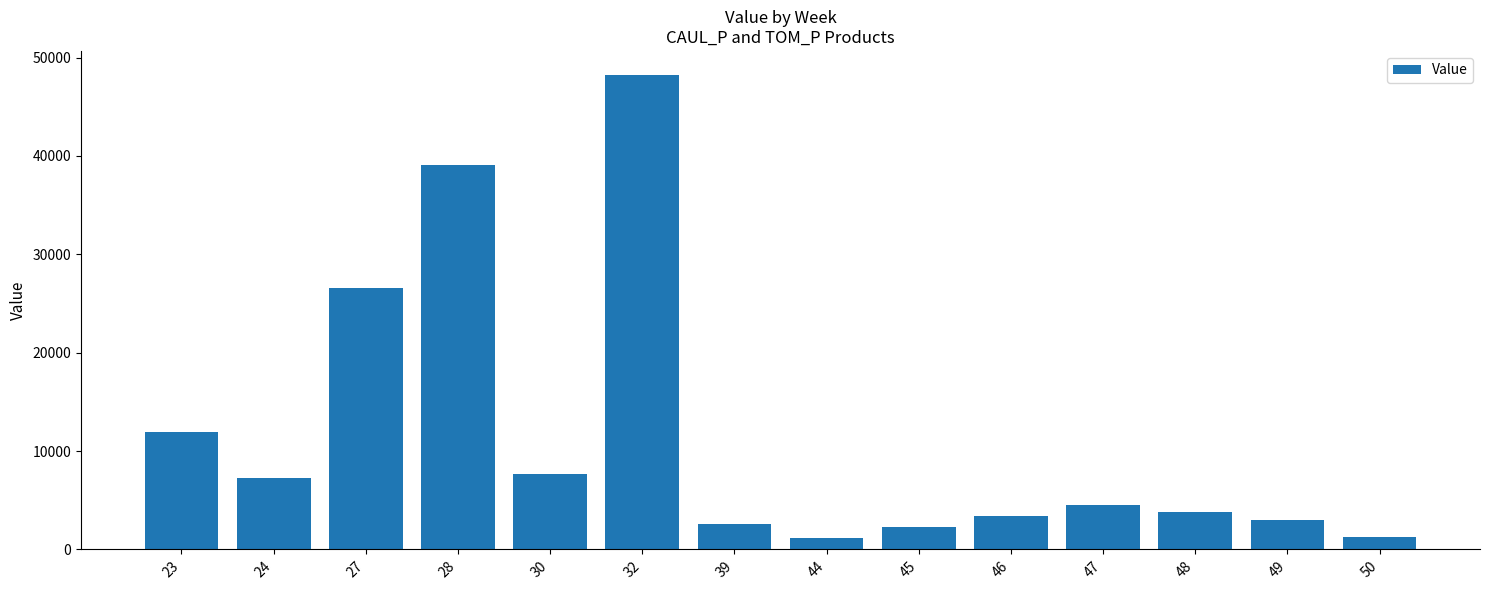

At which category does the chart reach its peak across all series?

32